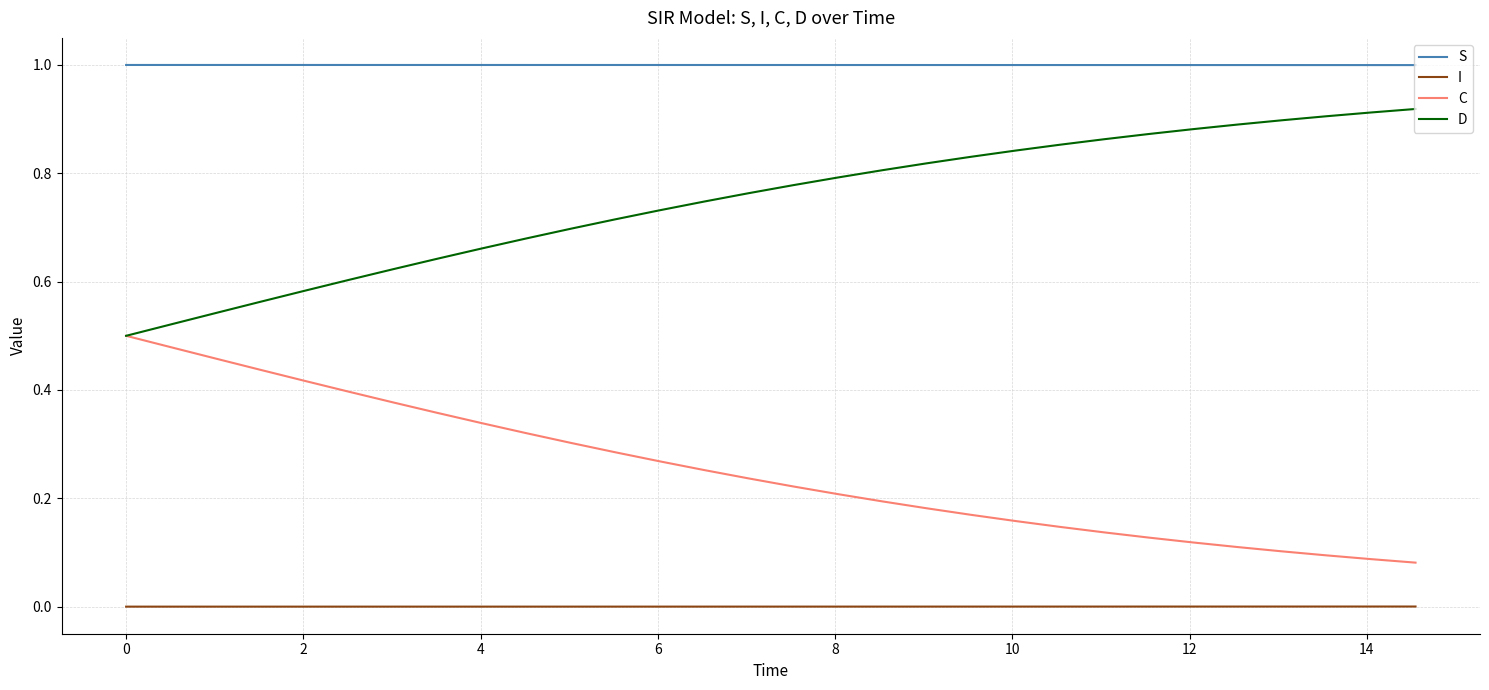

What is the maximum value for S?

1.0